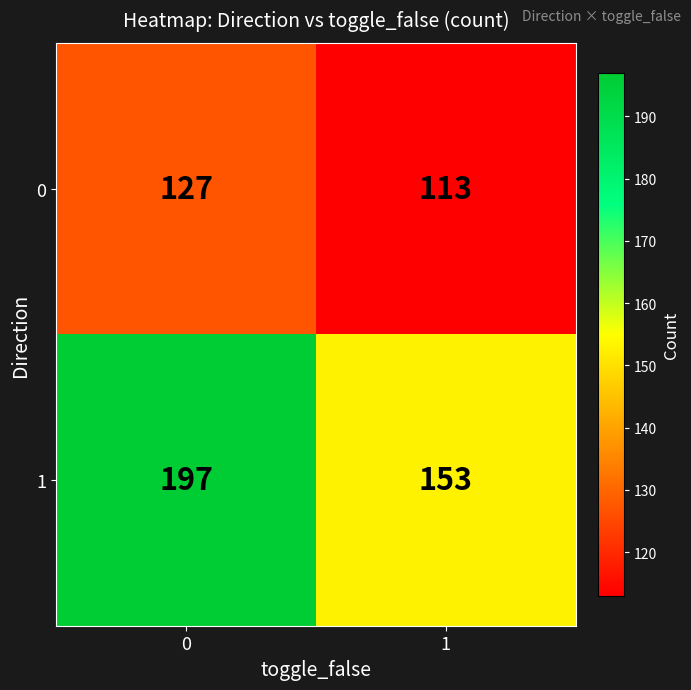

Reading right to left, transcribe all the data shown in this chart.

0: 1=113	0=127
1: 1=153	0=197